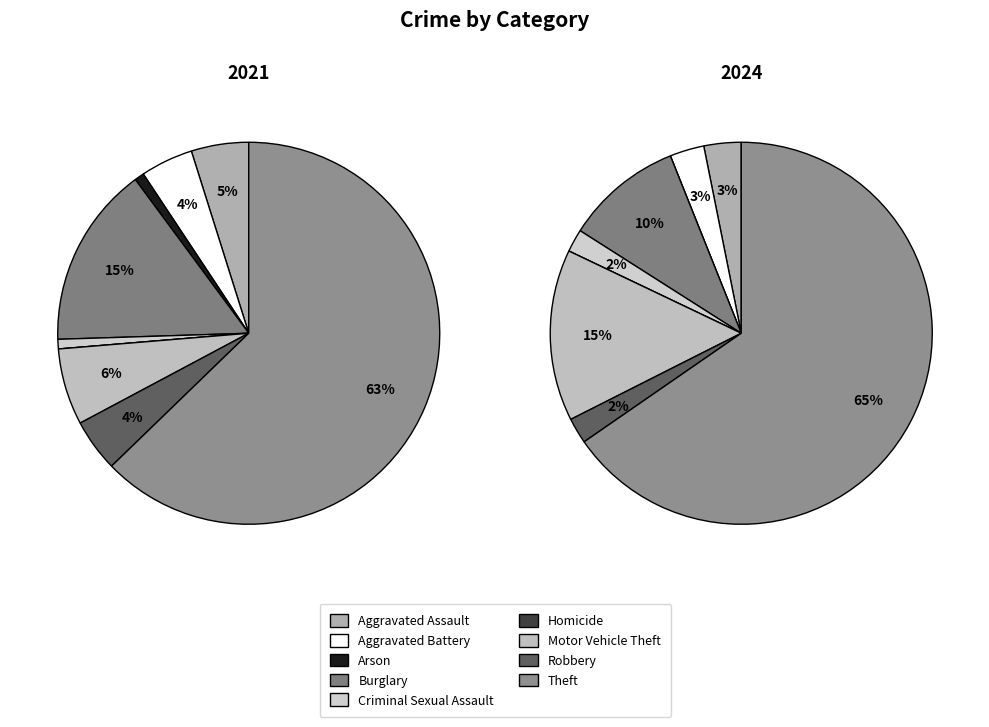

How many slices are in this pie chart?

9